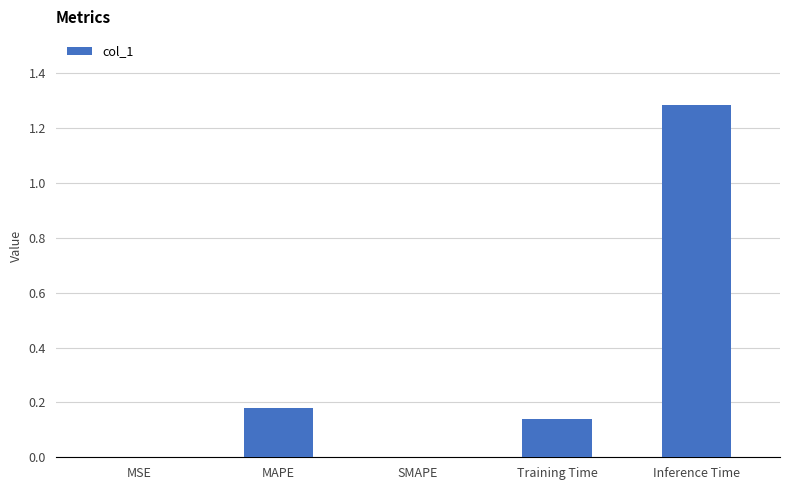

What is the change in value from SMAPE to Training Time?

+0.1